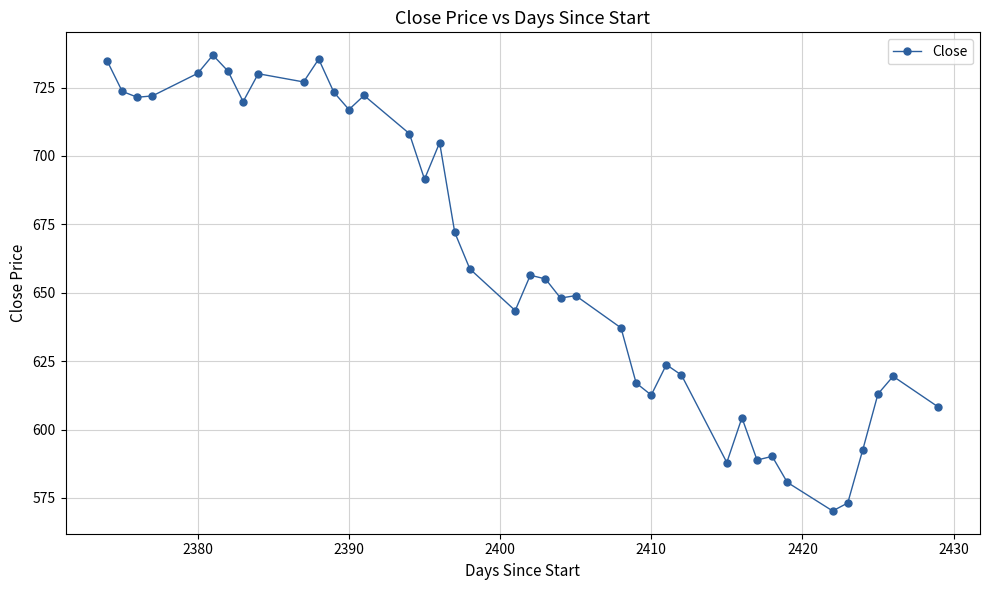

What is the greatest value displayed?

736.9